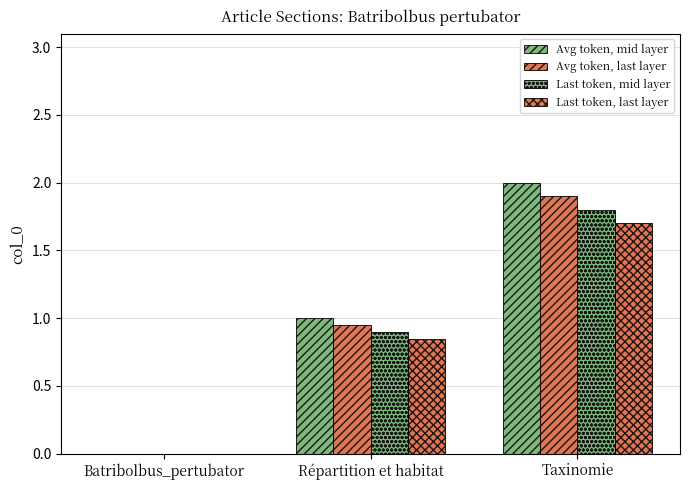

How many positive values does the Last token, mid layer series have?

2